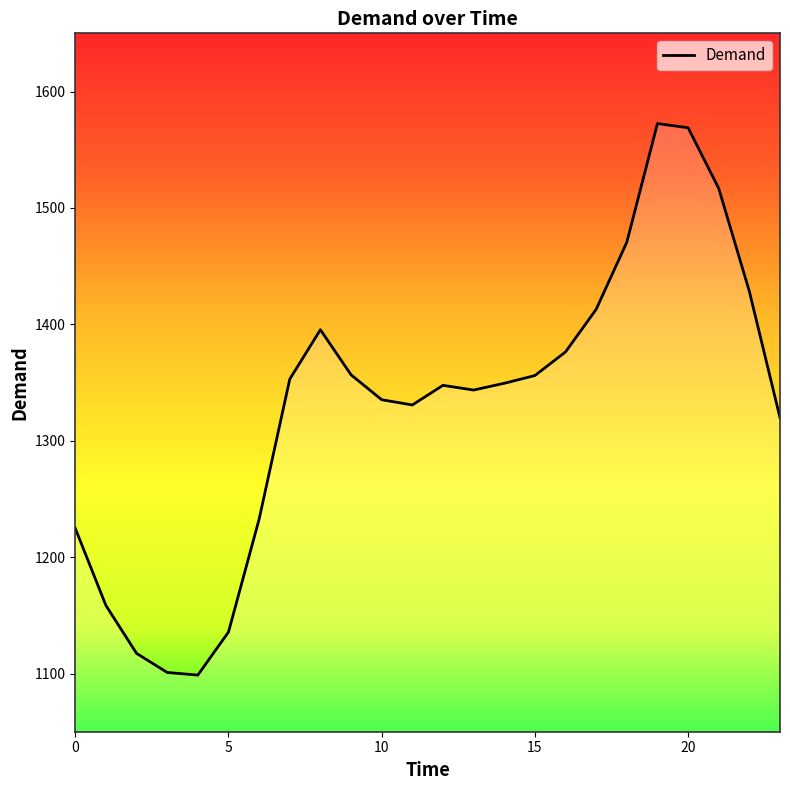

What is the maximum value shown in the chart?

1572.5